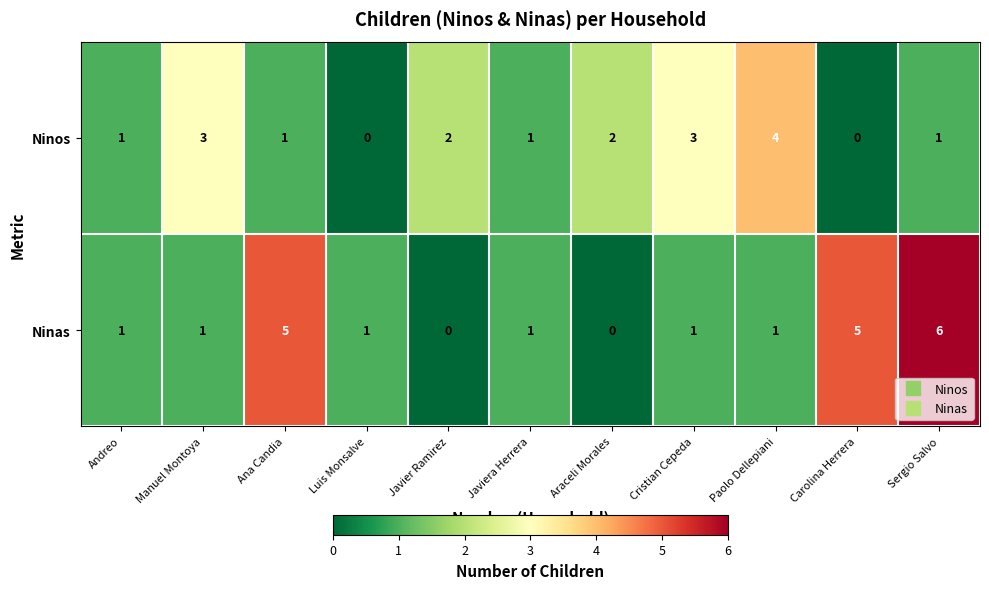

What is the difference between the second highest and minimum values in the Ninas series?

5